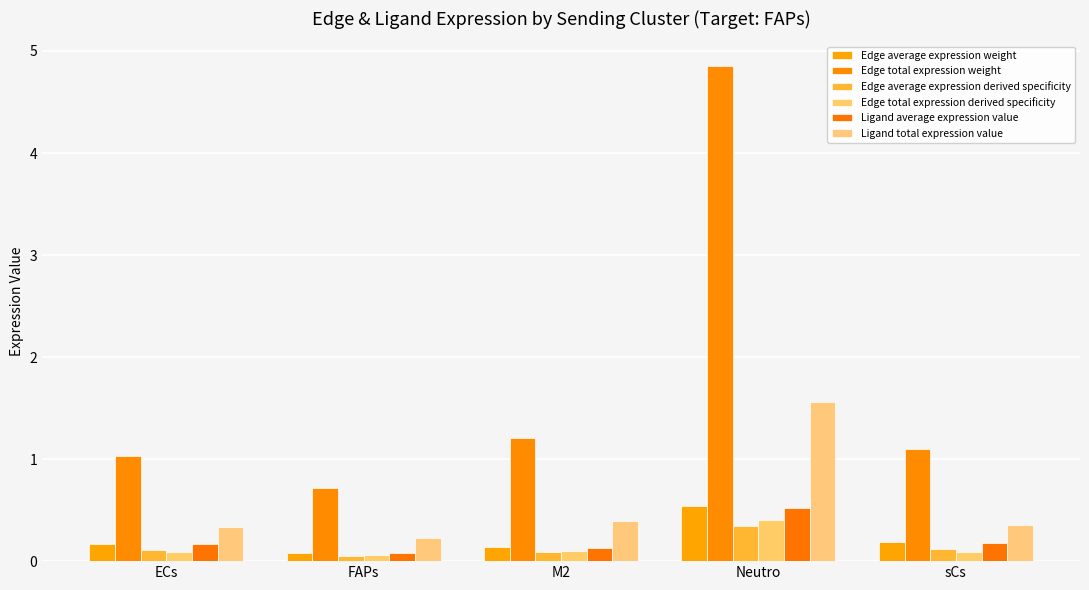

True or false: Edge total expression weight has a value of 1.0 at ECs.

True